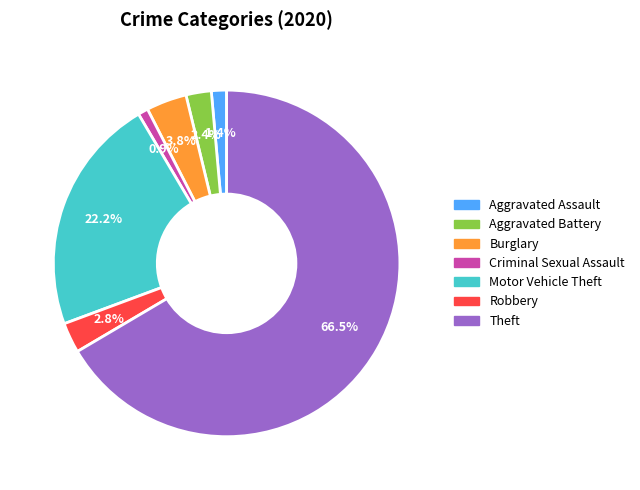

Approximately how many times larger is the value at Aggravated Battery compared to Aggravated Assault?

1.7